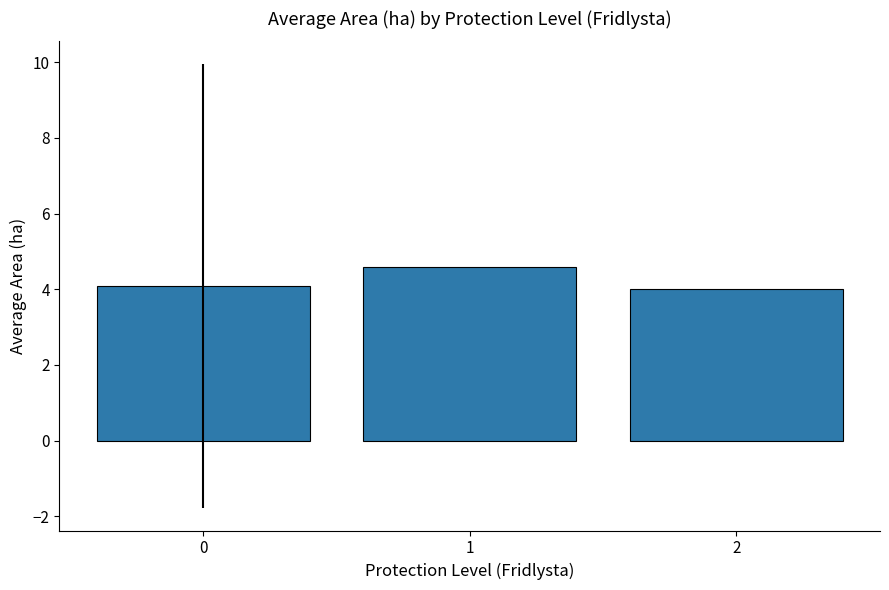

What is the change in value from 0 to 1?

+0.5